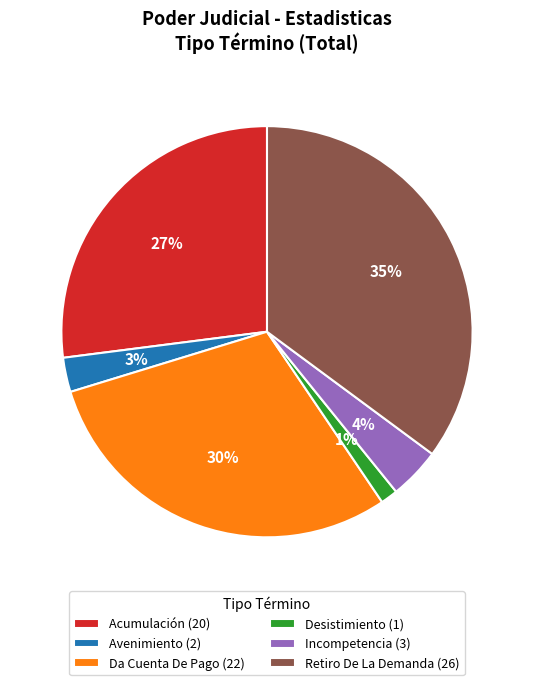

To the nearest percent, what is the combined percentage of Incompetencia and Avenimiento?

7%